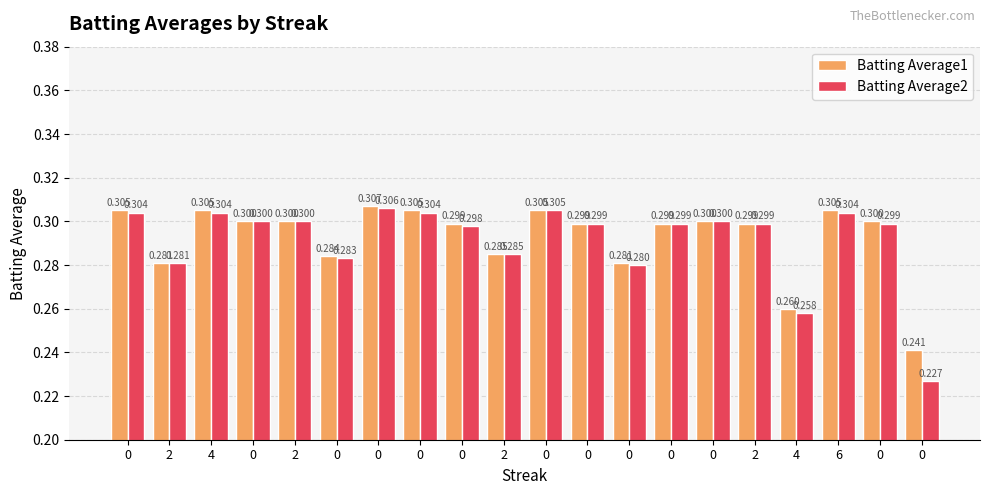

Does the chart contain any negative values?

No